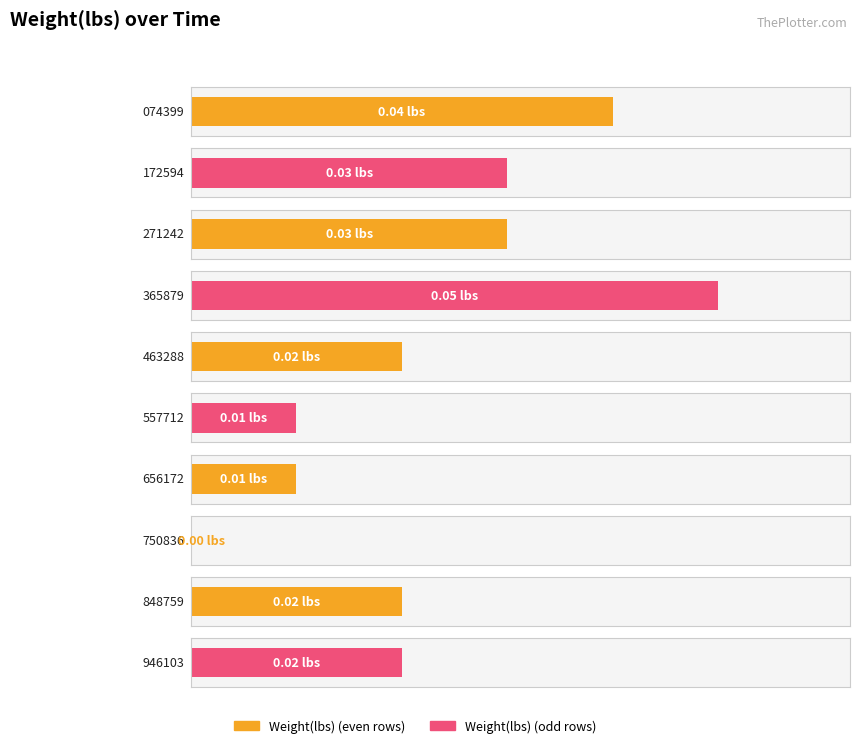

What is the value of the 4th bar from the left?

0.1